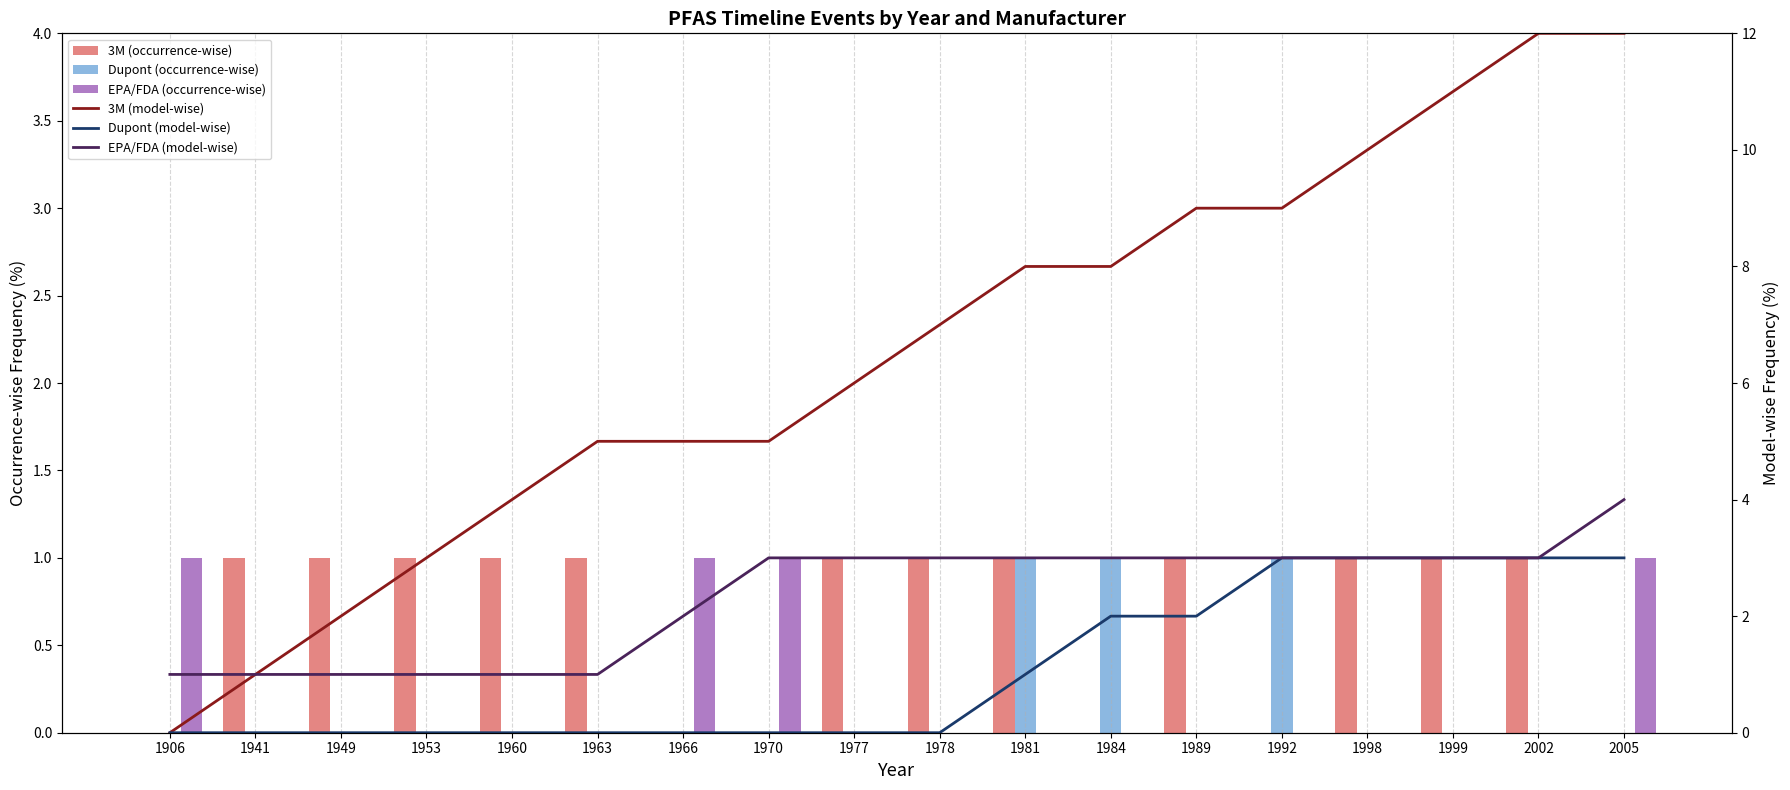

Count the EPA/FDA (model-wise) values in the range 1 to 3.

17